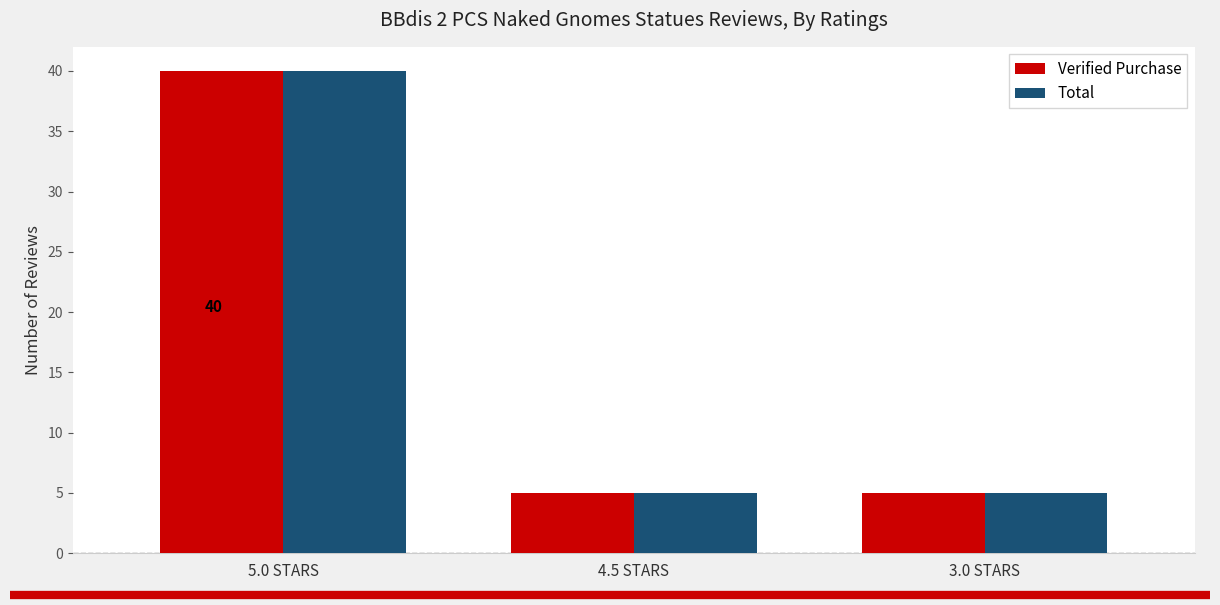

Is it true that Total equals 12 at 5.0 STARS?

False